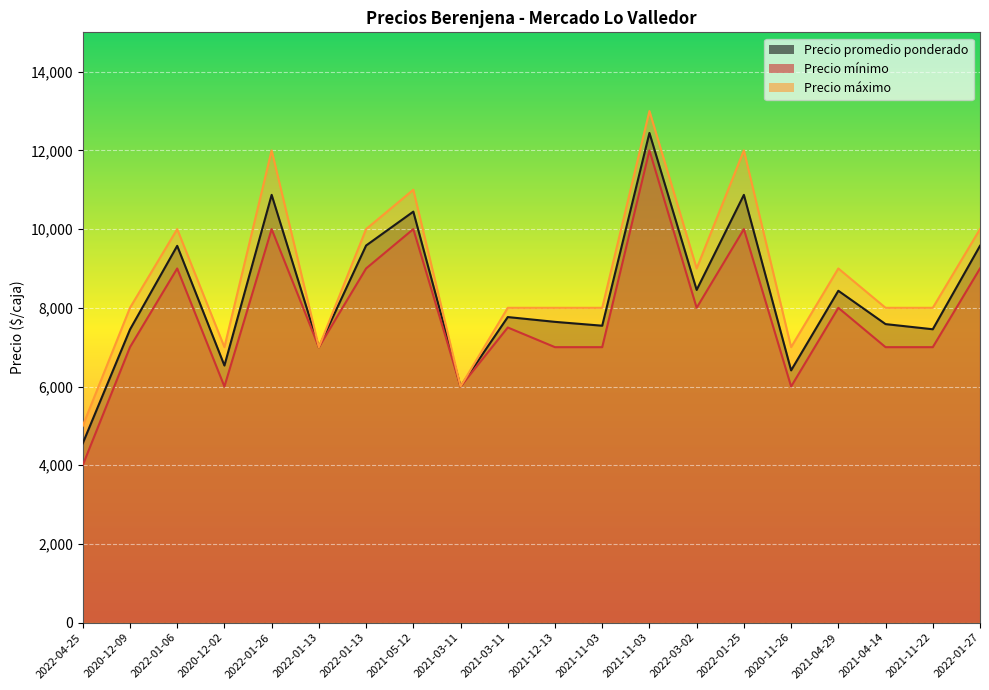

At which label does Precio promedio ponderado reach its minimum?

2022-04-25